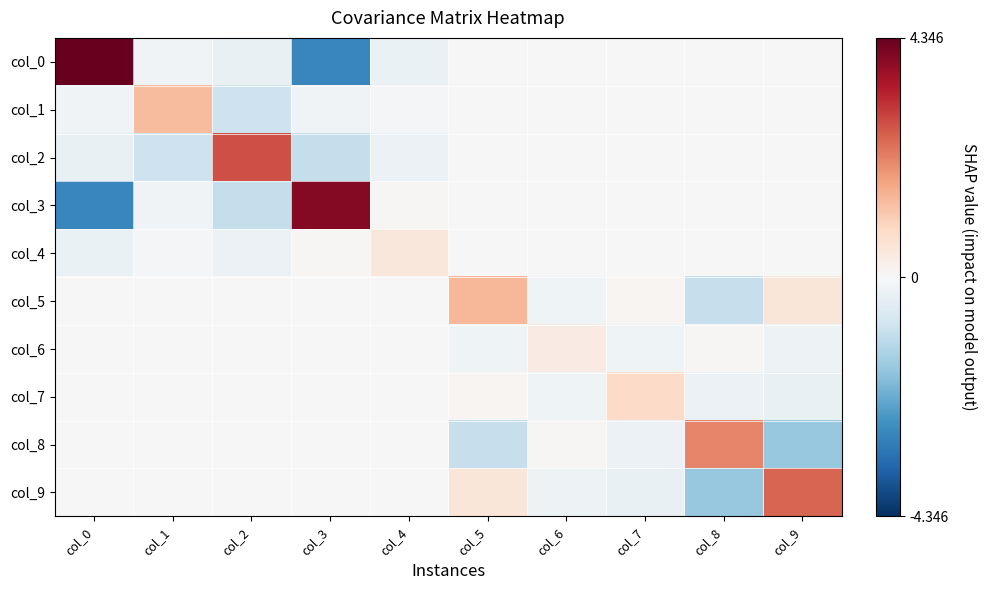

At which category is the sum across all series the highest?

col_5